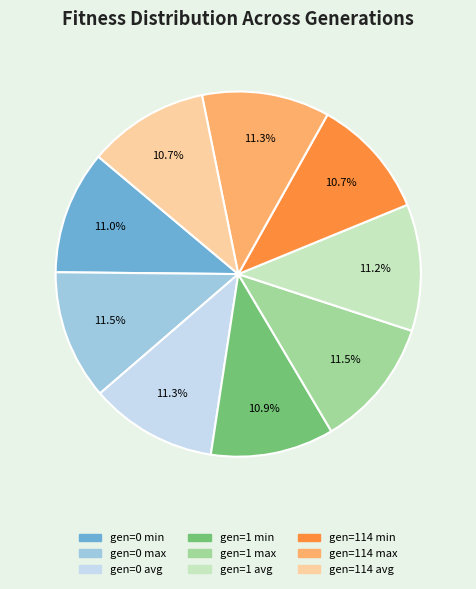

What percentage is NOT represented by gen=114 min?

89.3%